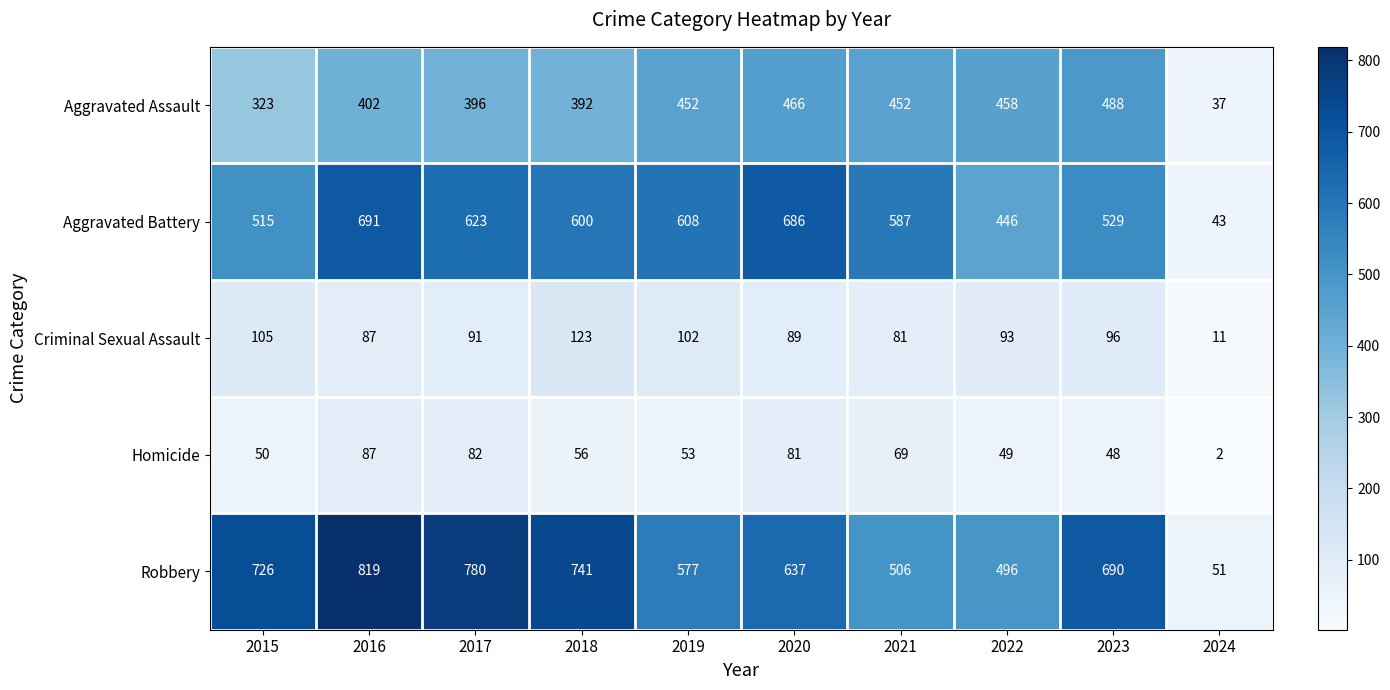

True or false: Homicide has a value of 2 at 2024.

True